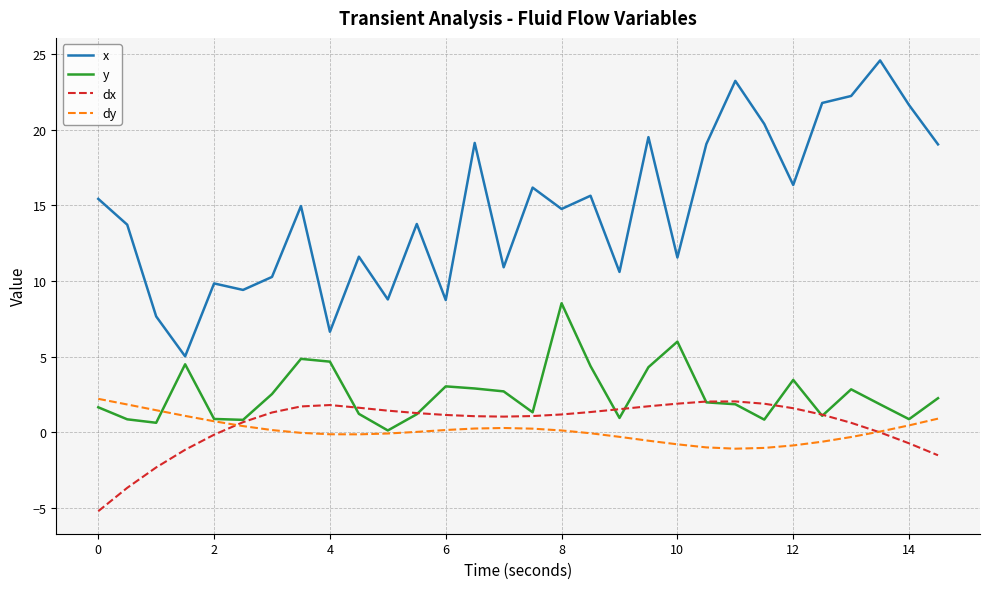

True or false: dx and x cross at least once.

False